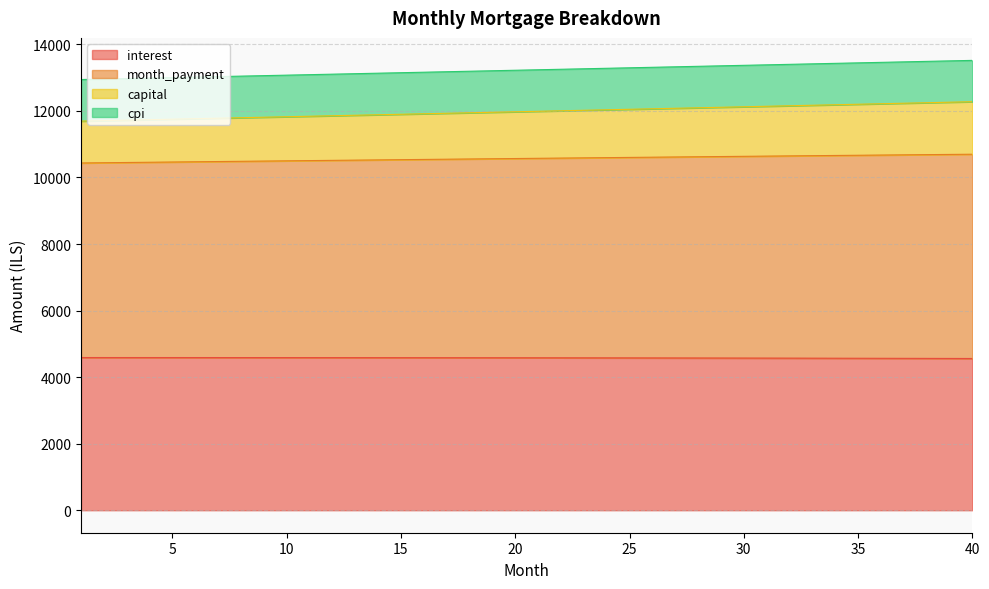

What are all the series names shown in the legend?

interest, month_payment, capital, cpi